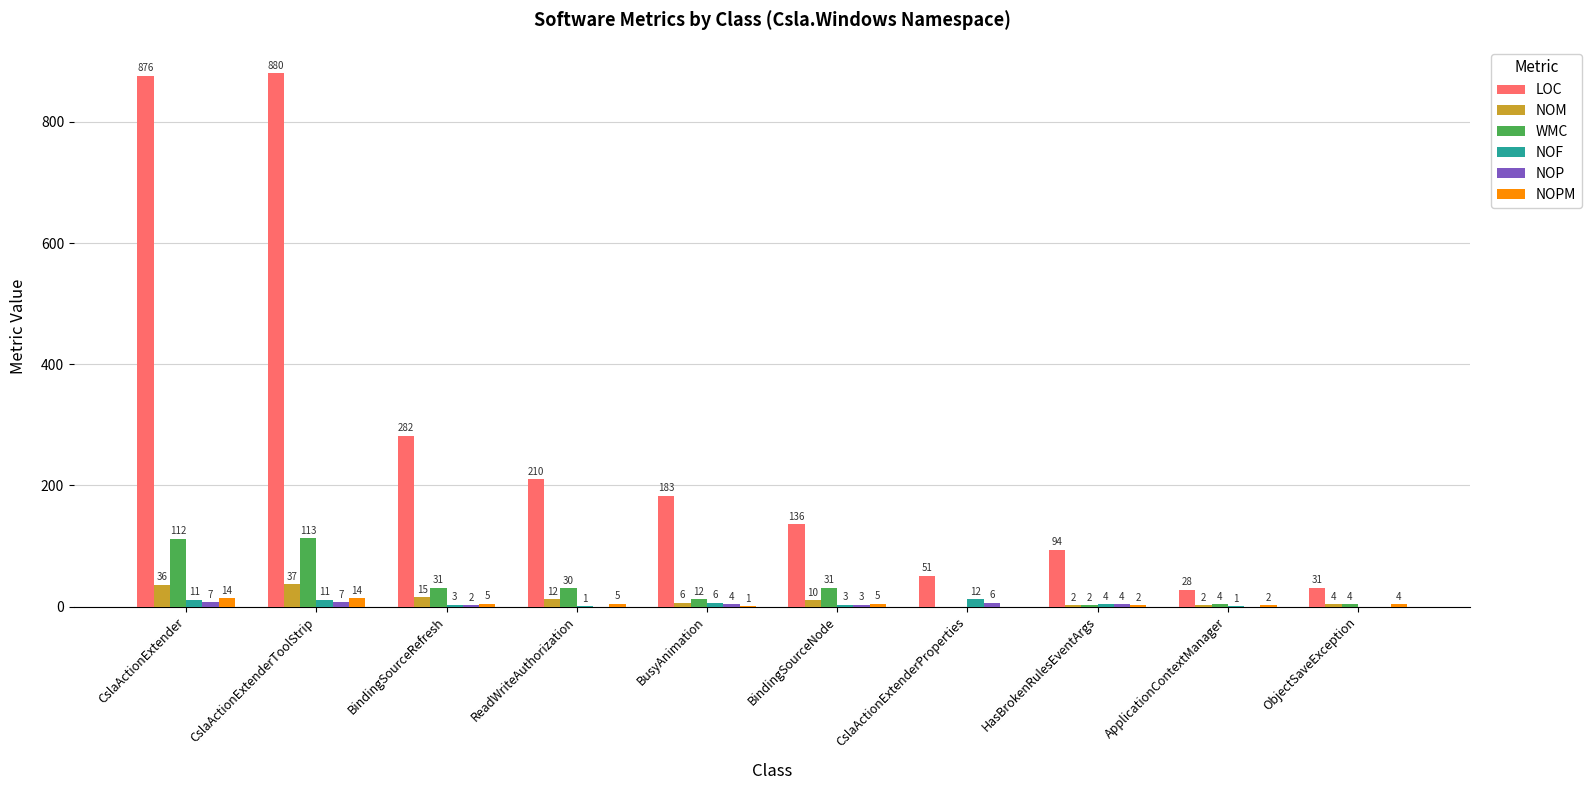

What is the total value across all series at CslaActionExtenderProperties?

69